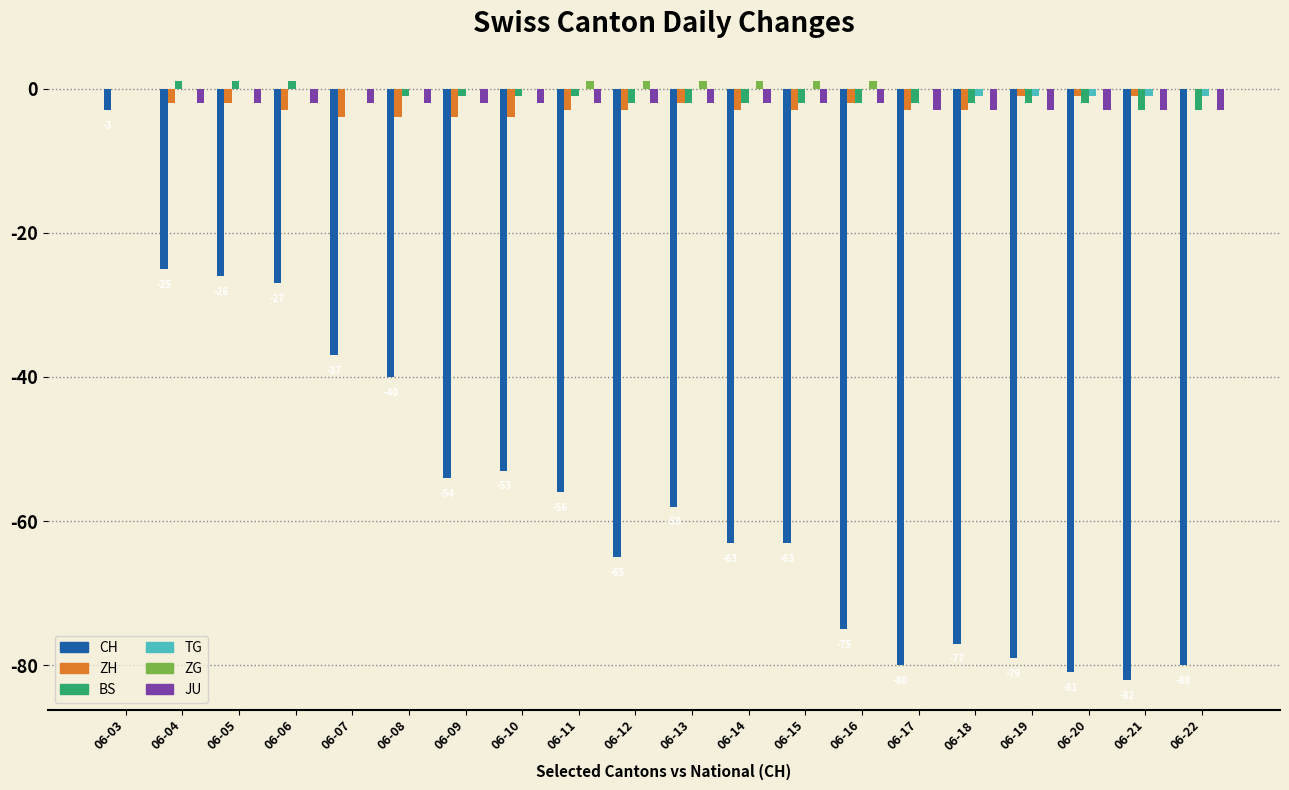

Reading right to left, transcribe all the data shown in this chart.

CH: -80	-82	-81	-79	-77	-80	-75	-63	-63	-58	-65	-56	-53	-54	-40	-37	-27	-26	-25	-3
ZH: 0	-1	-1	-1	-3	-3	-2	-3	-3	-2	-3	-3	-4	-4	-4	-4	-3	-2	-2	0
BS: -3	-3	-2	-2	-2	-2	-2	-2	-2	-2	-2	-1	-1	-1	-1	0	1	1	1	0
TG: -1	-1	-1	-1	-1	0	0	0	0	0	0	0	0	0	0	0	0	0	0	0
ZG: 0	0	0	0	0	0	1	1	1	1	1	1	0	0	0	0	0	0	0	0
JU: -3	-3	-3	-3	-3	-3	-2	-2	-2	-2	-2	-2	-2	-2	-2	-2	-2	-2	-2	0